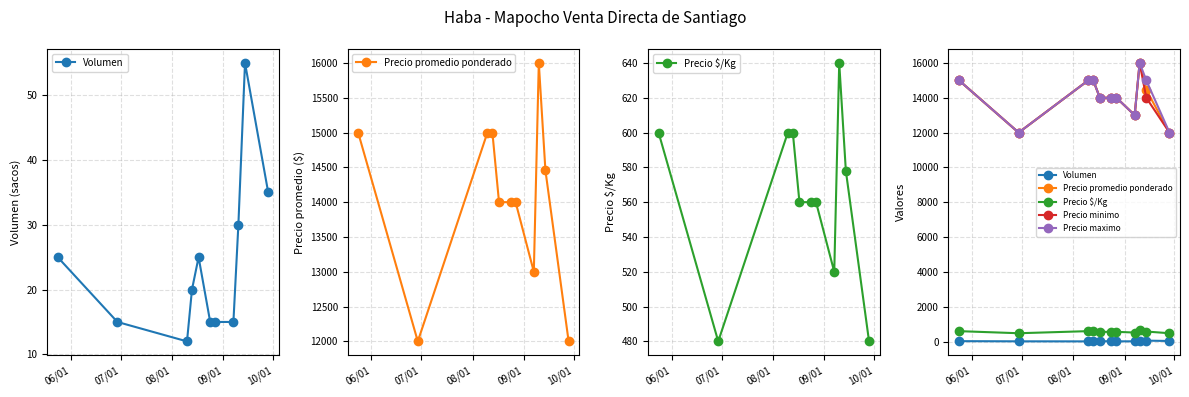

At 07/01, list the series in order from smallest to largest.

Volumen, Precio $/Kg, Precio promedio ponderado, Precio minimo, Precio maximo